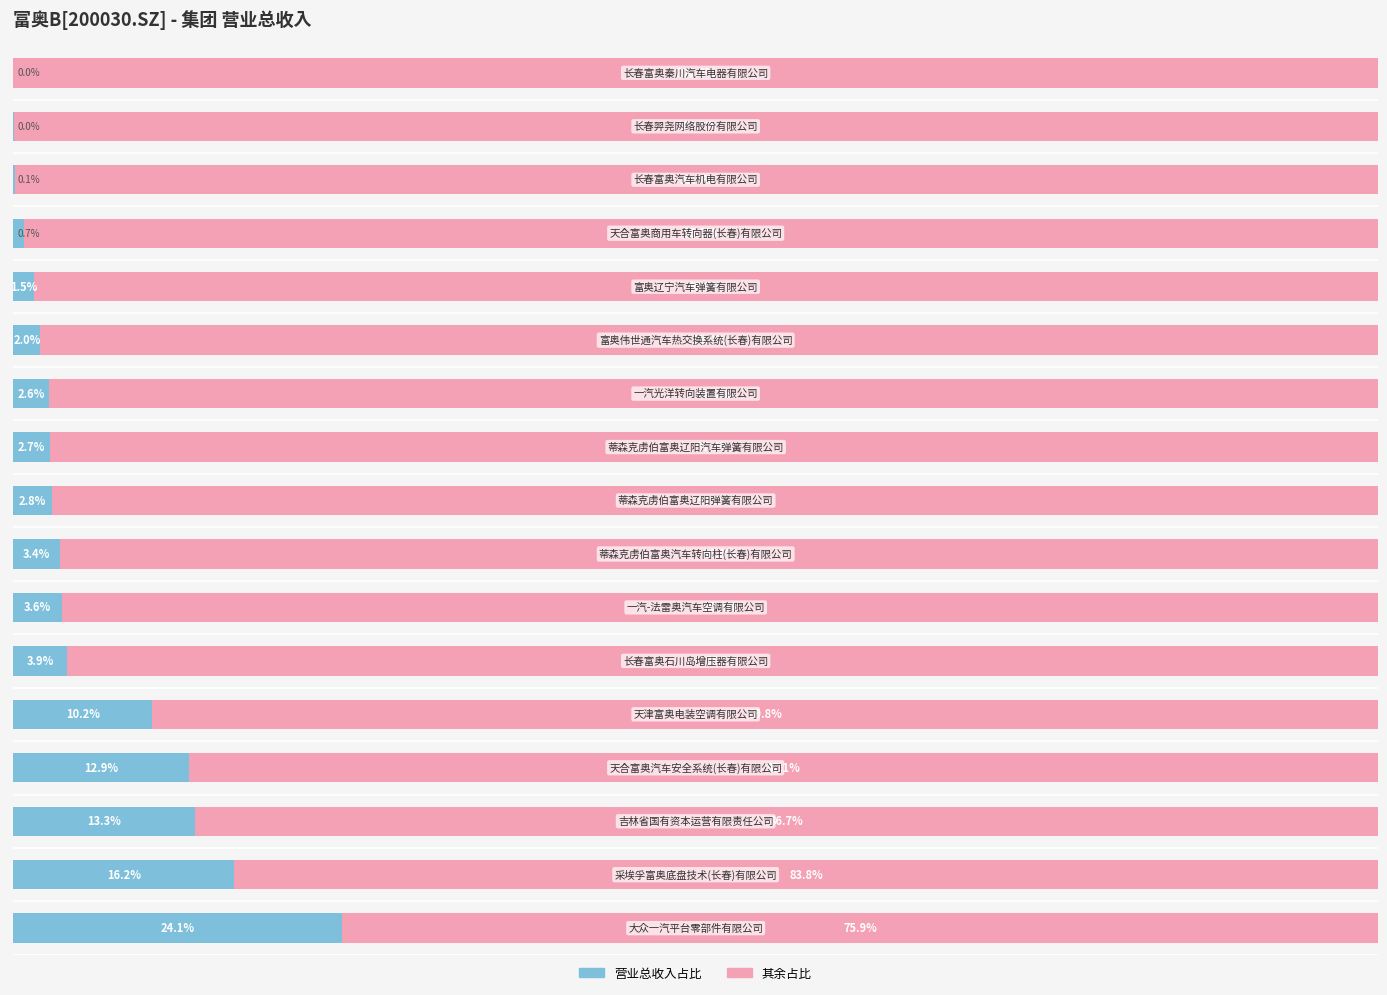

Reading left to right, transcribe all the data shown in this chart.

营业总收入占比: 0=24.1	1=16.2	2=13.3	3=12.9	4=10.2	5=3.9	6=3.6	7=3.4	8=2.8	9=2.7	10=2.6	11=2.0	12=1.5	13=0.7	14=0.1	15=0.0	16=0.0
其余占比: 0=75.9	1=83.8	2=86.7	3=87.1	4=89.8	5=96.1	6=96.4	7=96.6	8=97.2	9=97.3	10=97.4	11=98.0	12=98.5	13=99.3	14=99.9	15=100.0	16=100.0